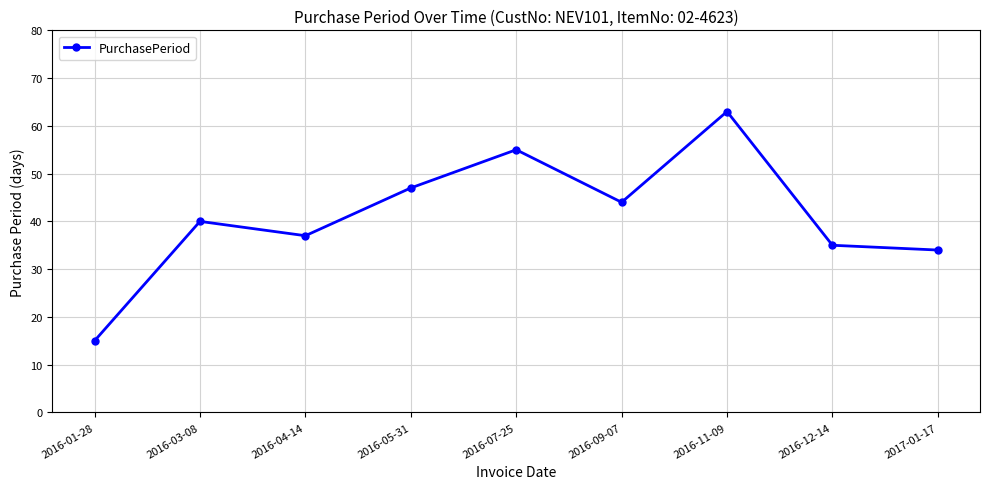

Approximately how many times larger is the value at 2016-11-09 compared to 2016-03-08?

1.6